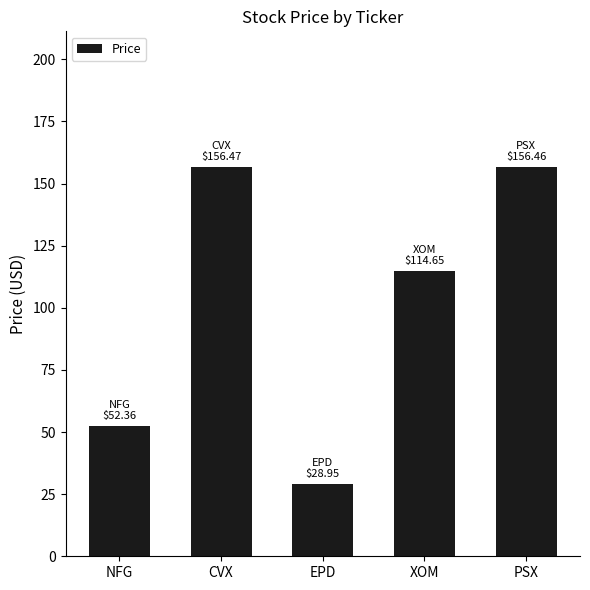

What is the greatest value displayed?

156.5